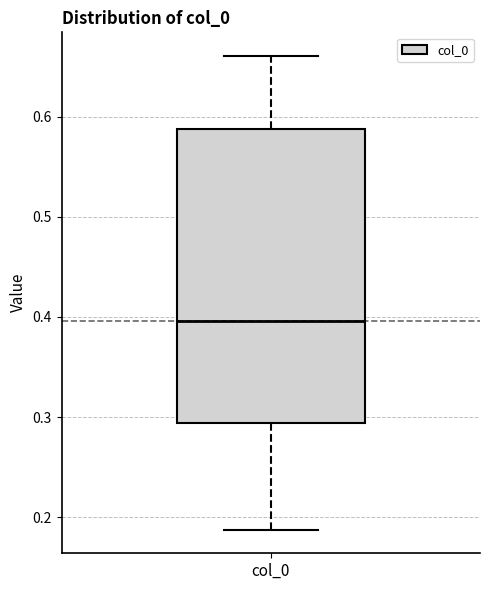

Transcribe this box plot: give where the median line is, the range the box spans, and where the two whiskers end, as read against the y-axis. The values are not printed on the chart, so give them approximately, as read against the axis.

median 0.40, box 0.29 to 0.59, whiskers 0.19 to 0.66